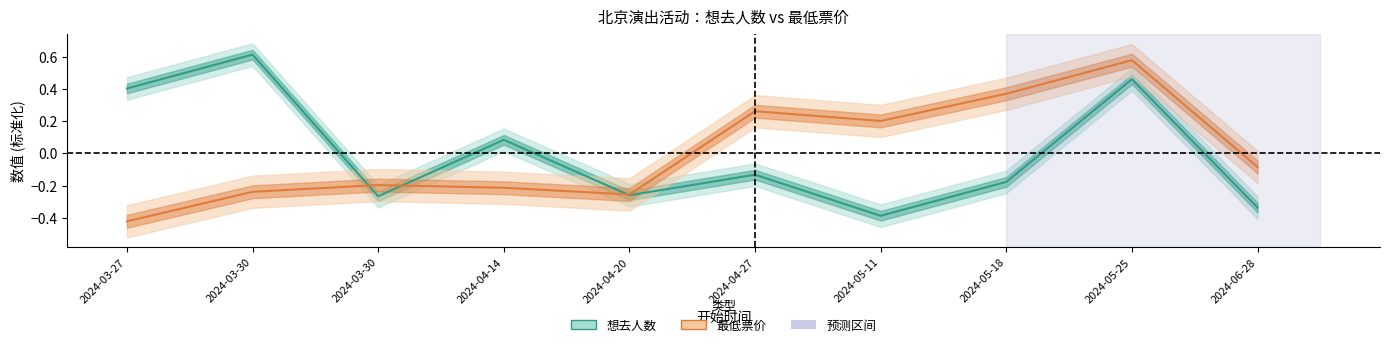

What is the label of the 9th point from the left?

2024-05-25